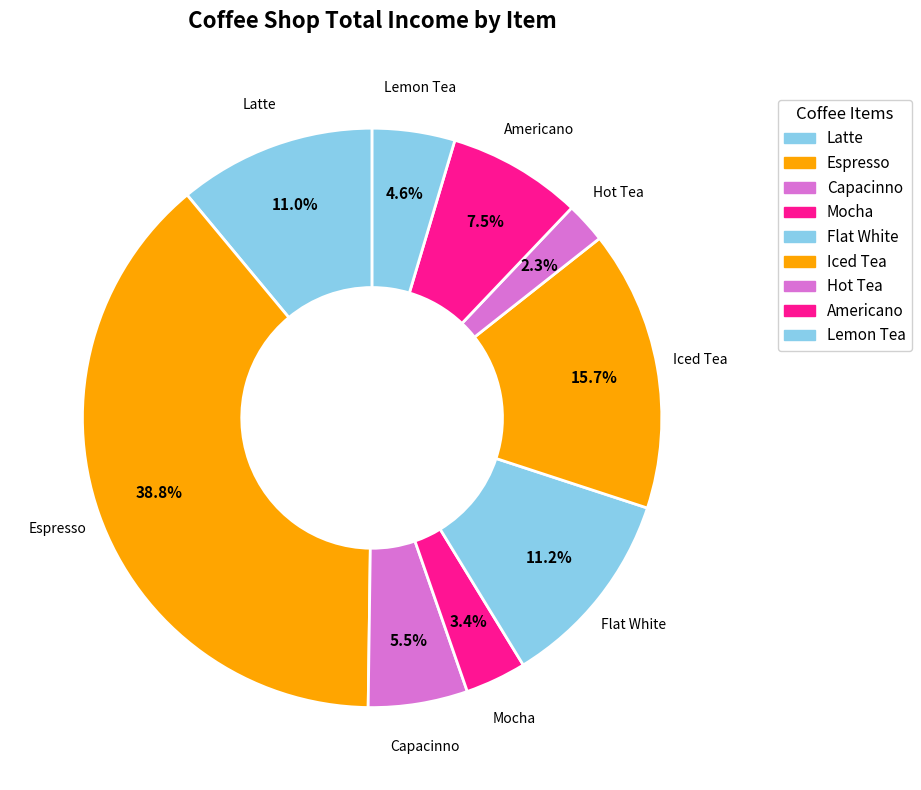

Does Flat White represent more than half of the total?

No